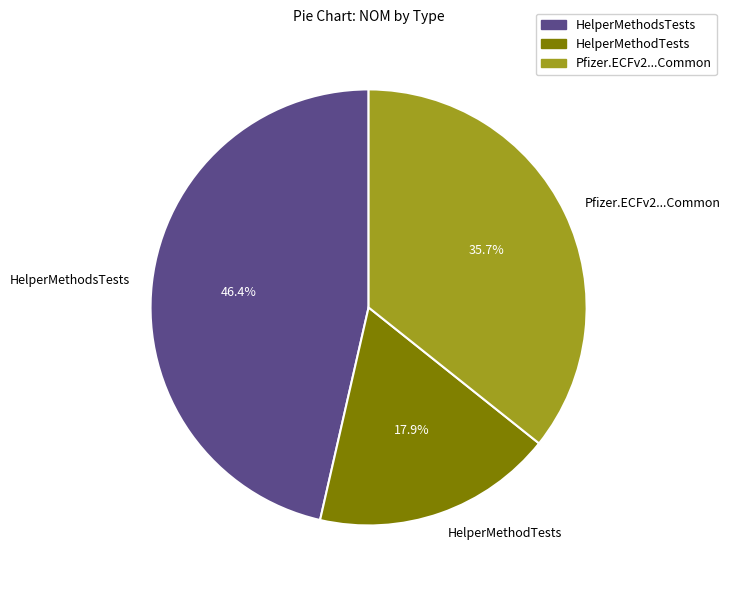

What percentage is NOT represented by Pfizer.ECFv2...Common?

64.3%